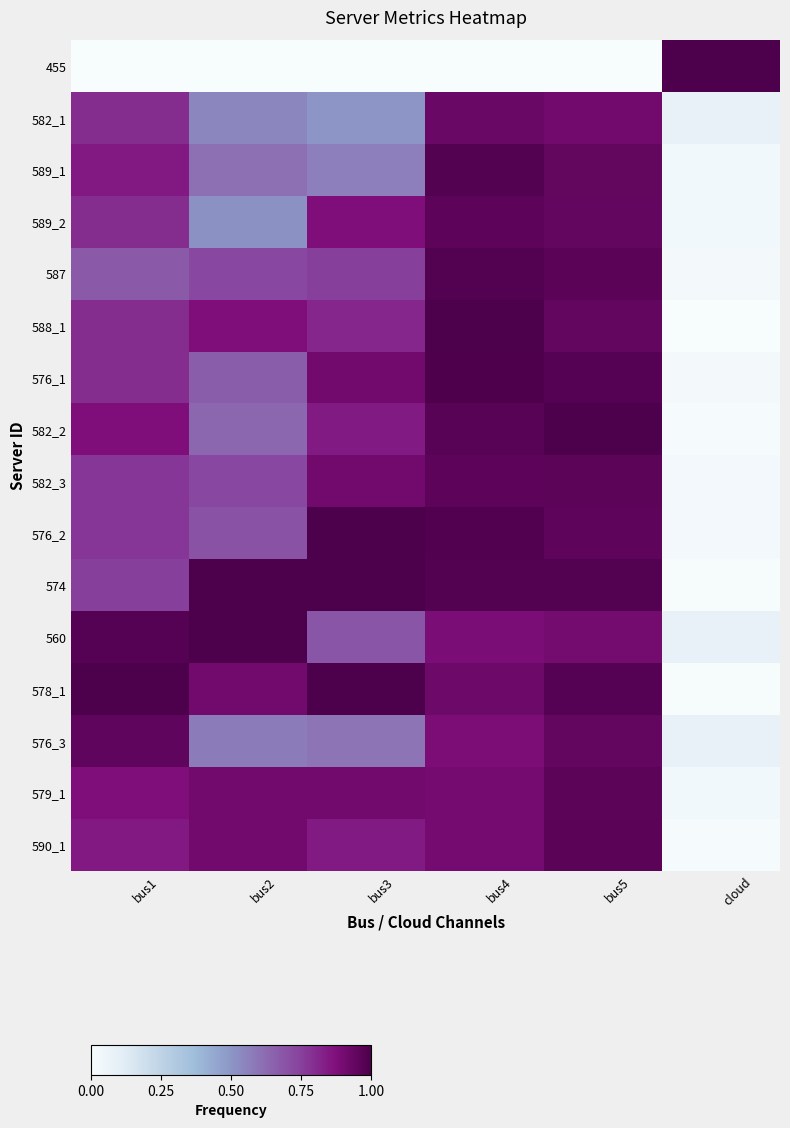

Rank the series at bus2 from lowest to highest value.

455, 589_2, 582_1, 576_3, 589_1, 582_2, 576_1, 576_2, 587, 582_3, 588_1, 578_1, 579_1, 590_1, 574, 560